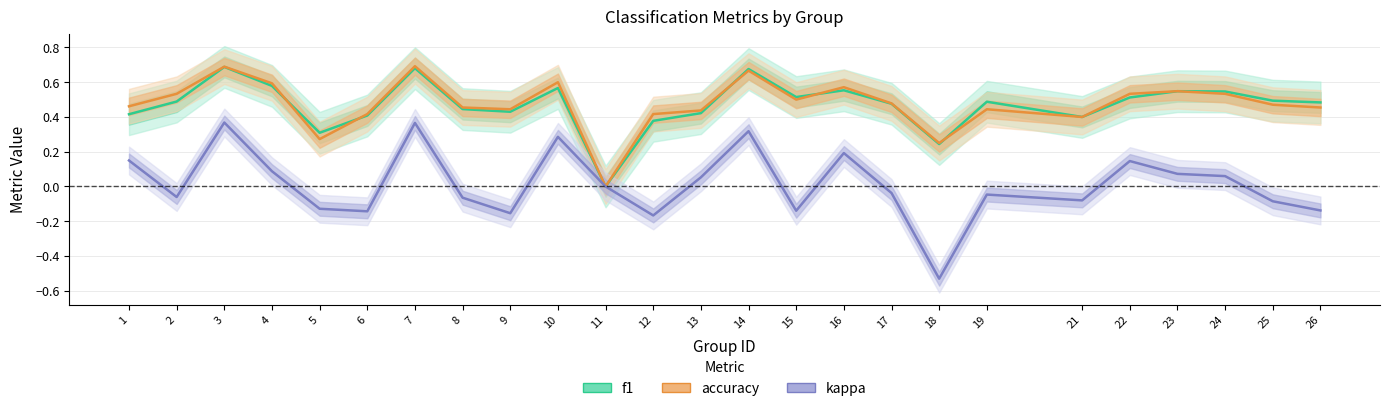

Count the number of data series in this chart.

3